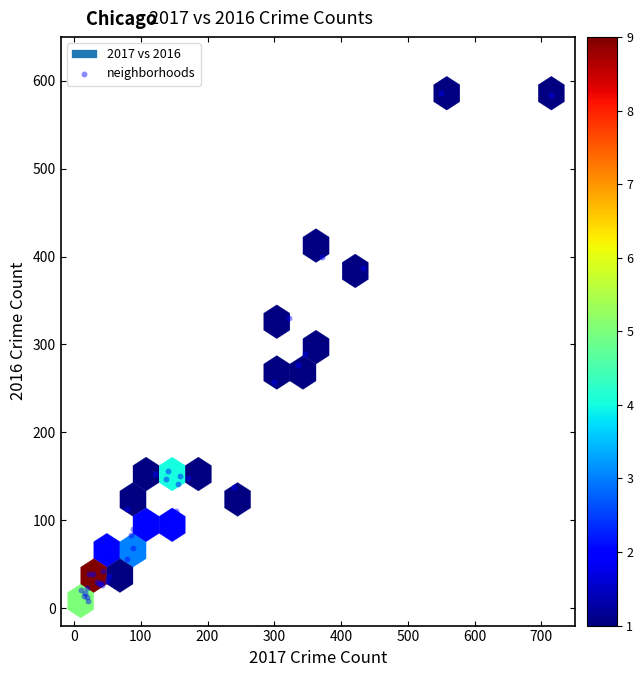

What Y value in the scatter plot is closest to 297?

289